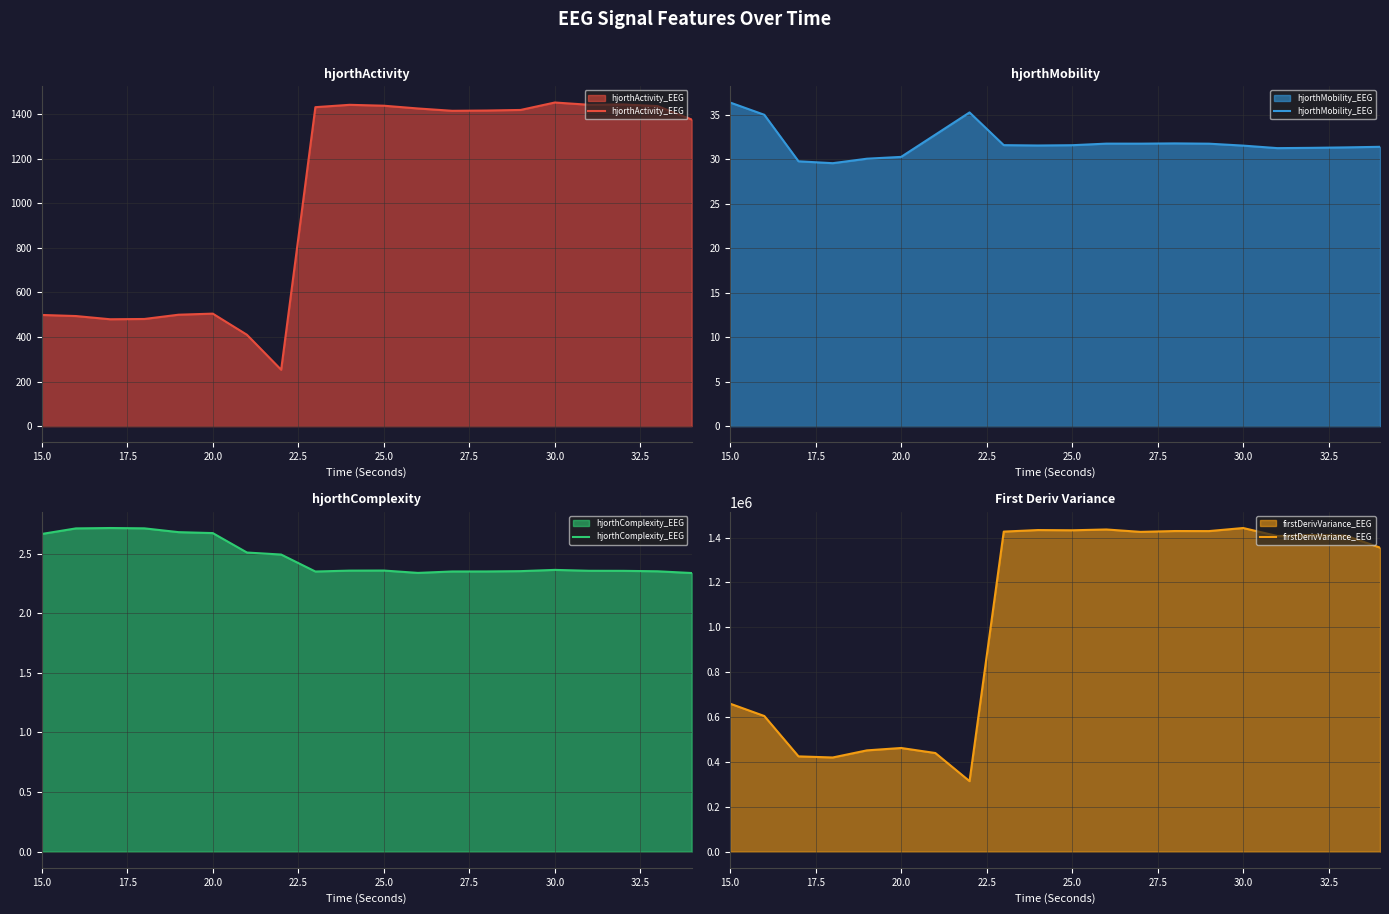

Which series has the widest spread of values?

firstDerivVariance_EEG